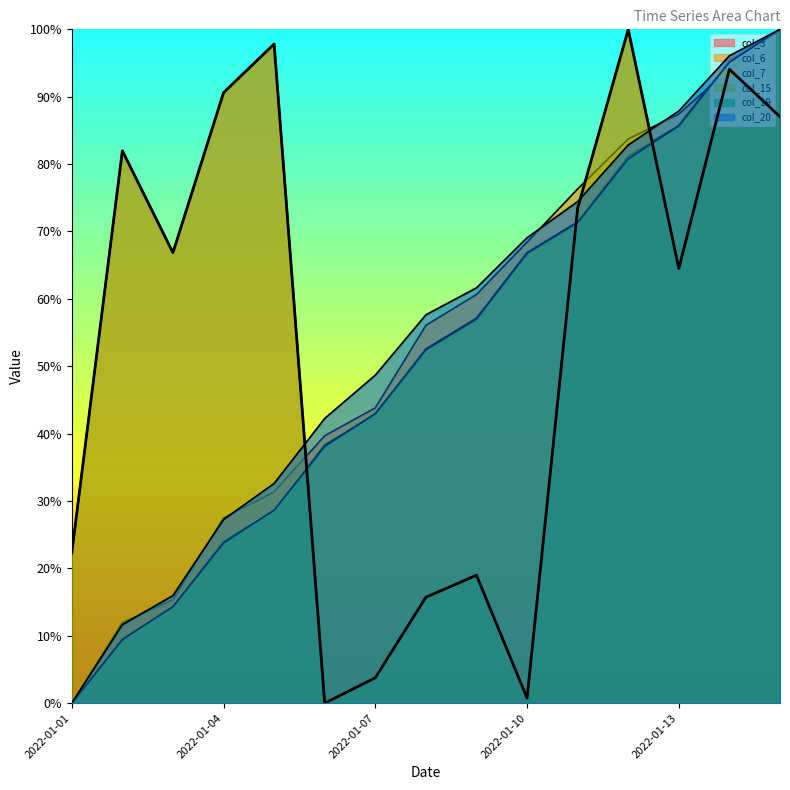

What is the difference between the second highest and minimum values in the col_20 series?

96.1